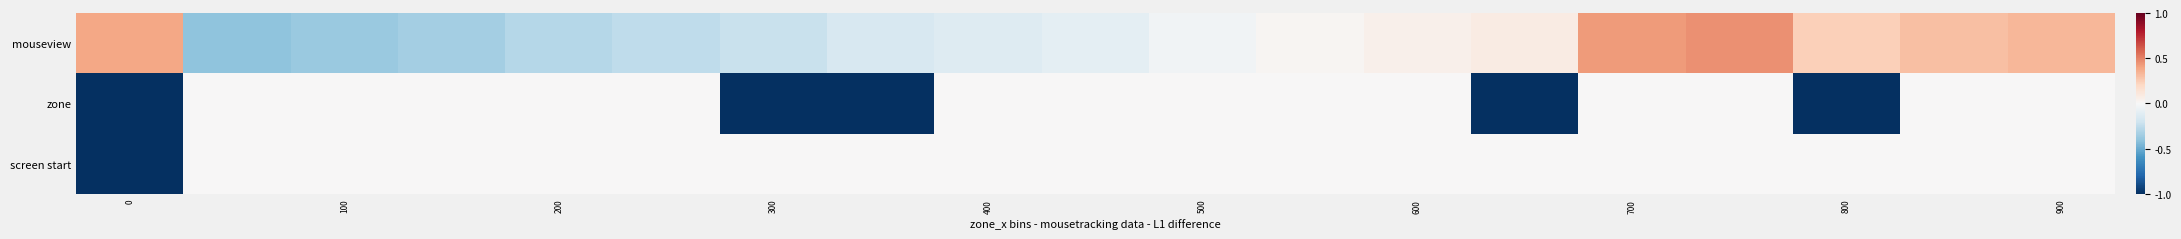

How many distinct data groups are displayed?

3